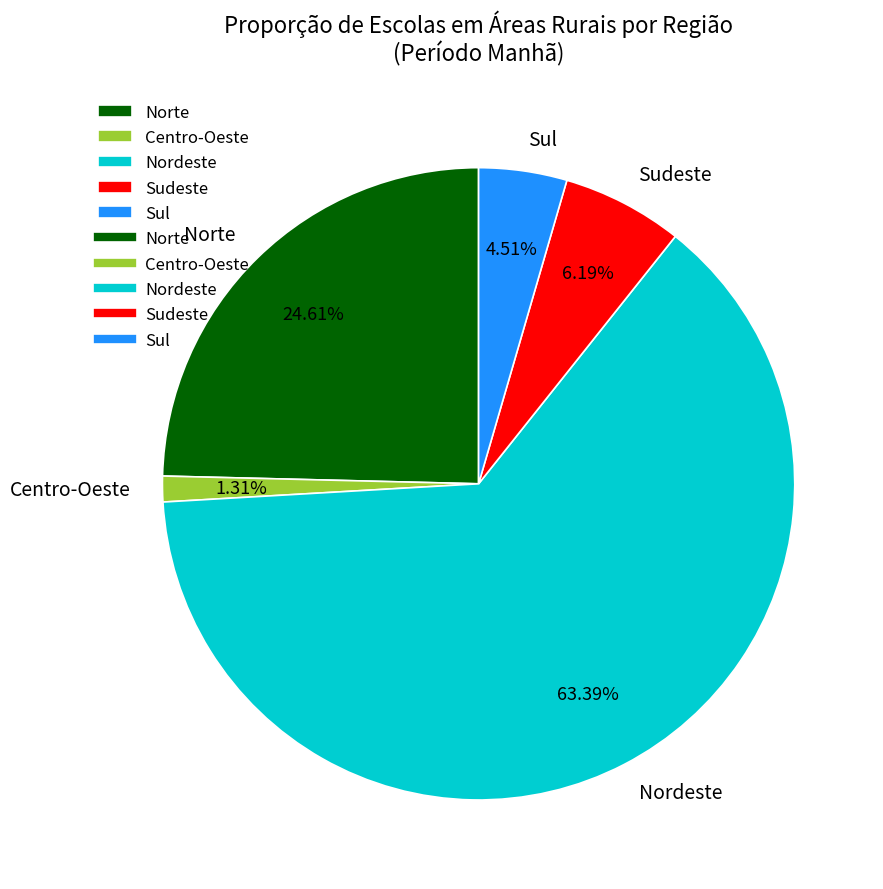

To the nearest percent, what is the combined percentage of Norte and Sul?

29%